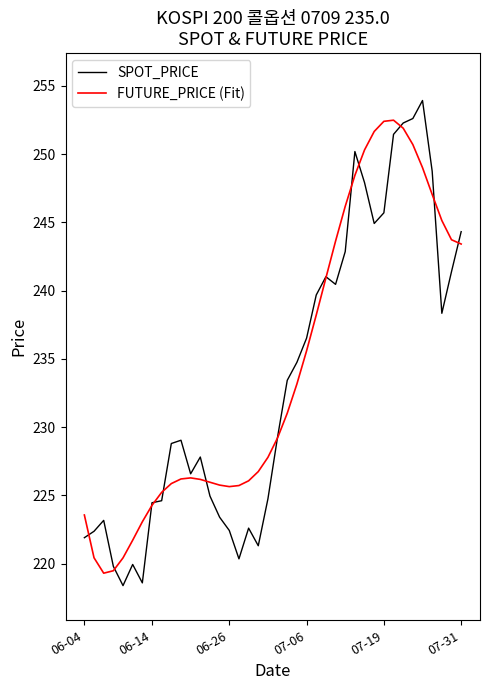

What is the lowest value of the FUTURE_PRICE (Fit) series?

219.3